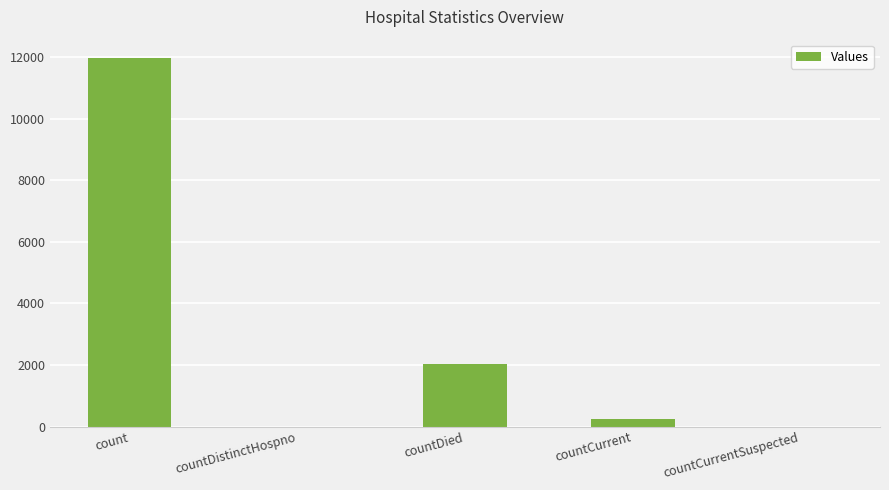

Count the number of categories in the chart.

5